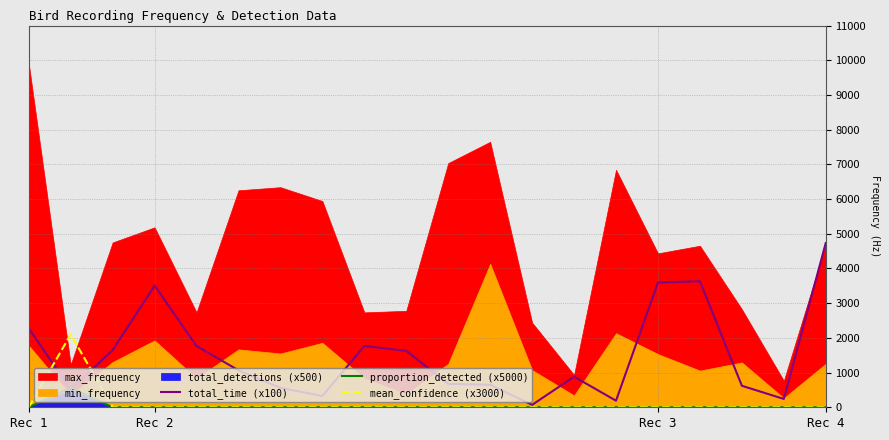

What is the maximum value for proportion_detected (x5000)?

562.2